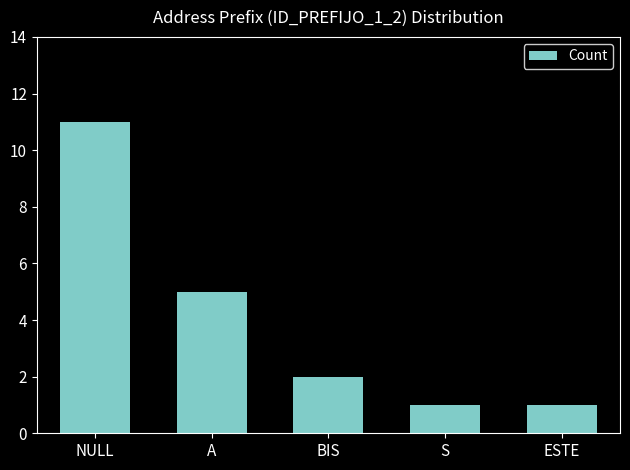

What is the difference between the second highest and minimum values?

4